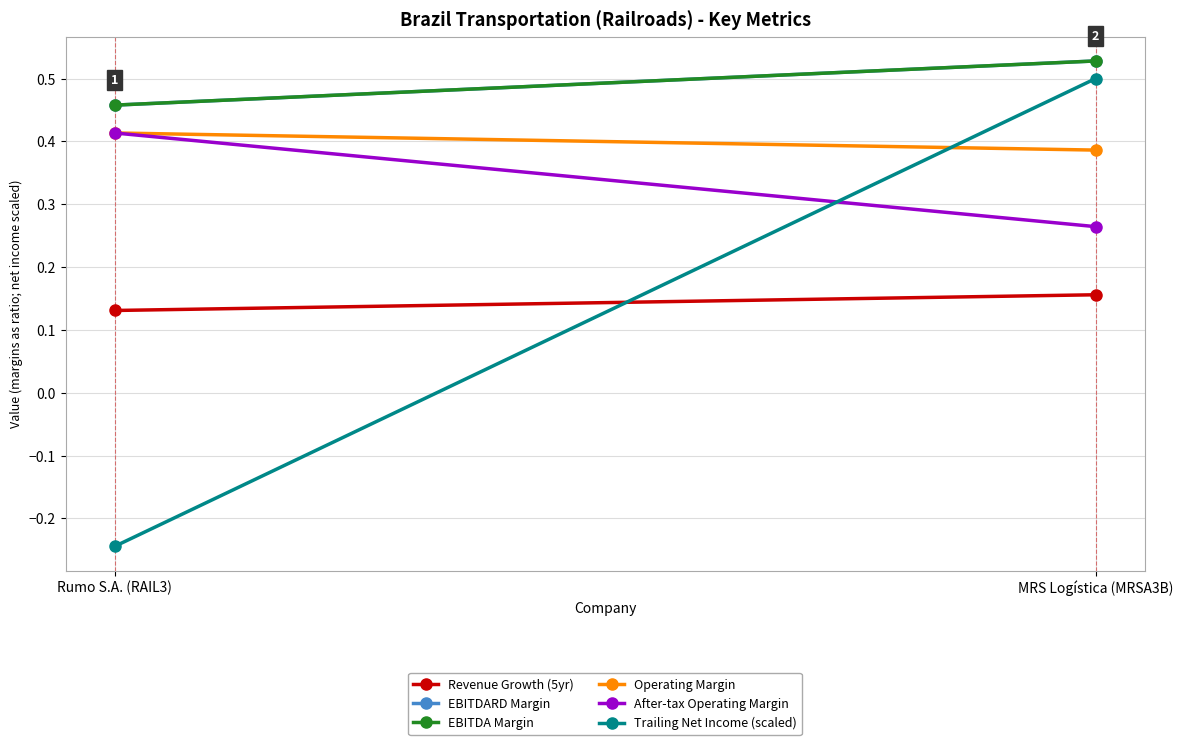

At how many categories does at least one series exceed 0?

2